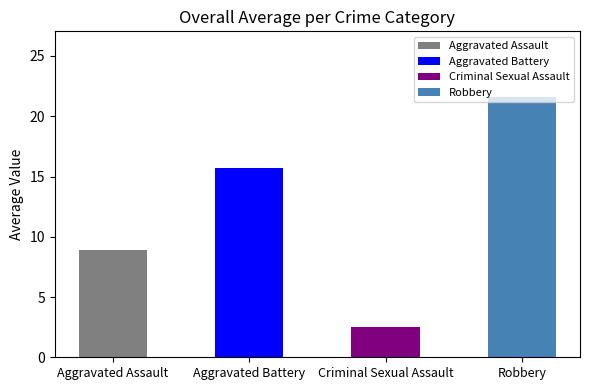

Is it true that the value at Aggravated Battery is 15.7?

True